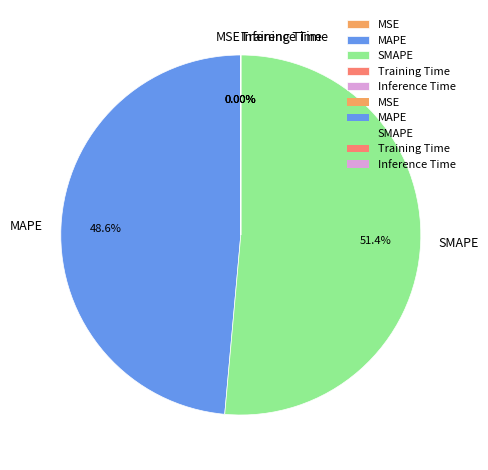

What is the largest slice in the pie chart?

SMAPE